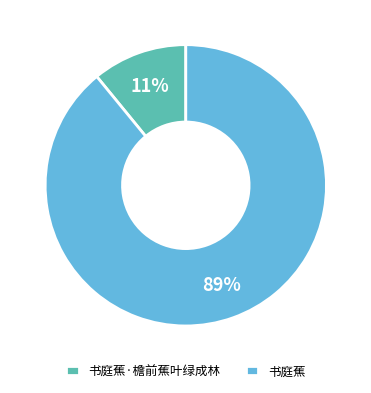

Which slice is the largest?

书庭蕉